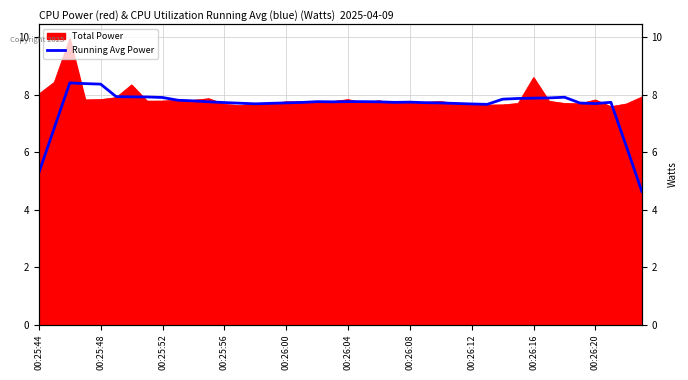

What is the approximate value at 17?

7.7